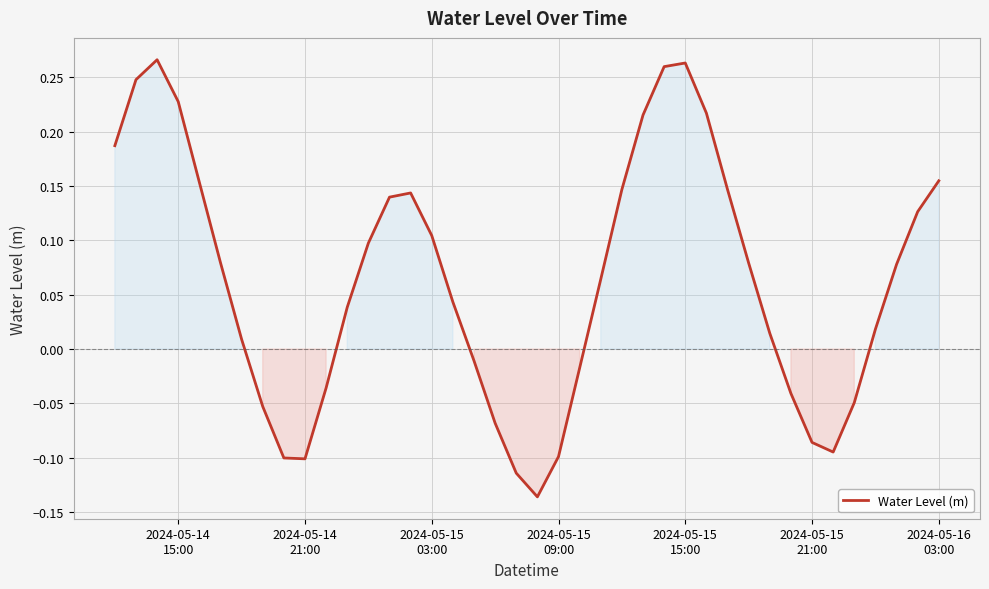

Is this an area chart (filled region under the line)?

Yes